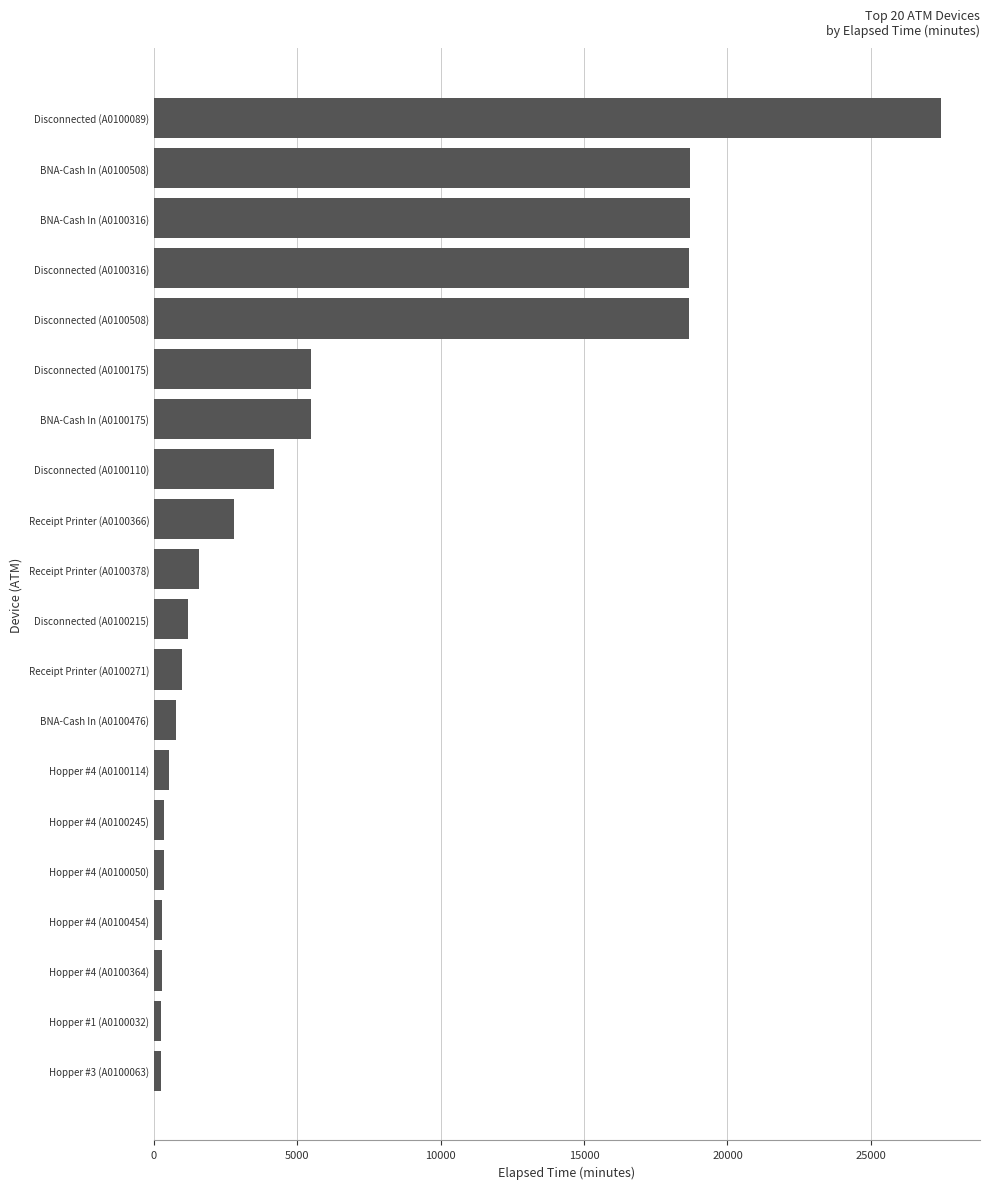

What is the sum of the values at BNA-Cash In (A0100508) and Receipt Printer (A0100366)?

21495